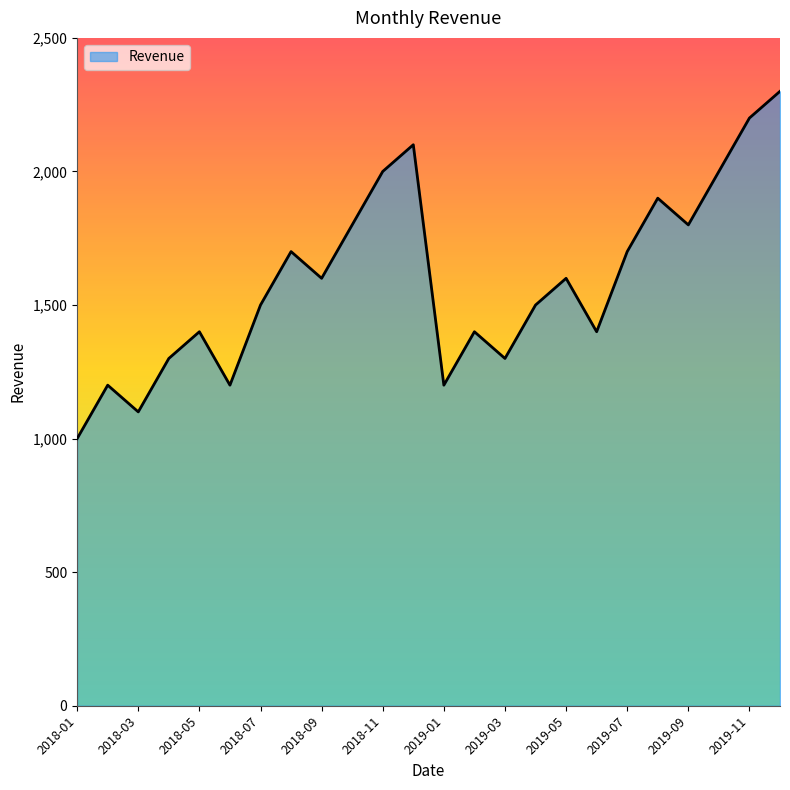

Does the chart have visible grid lines?

No